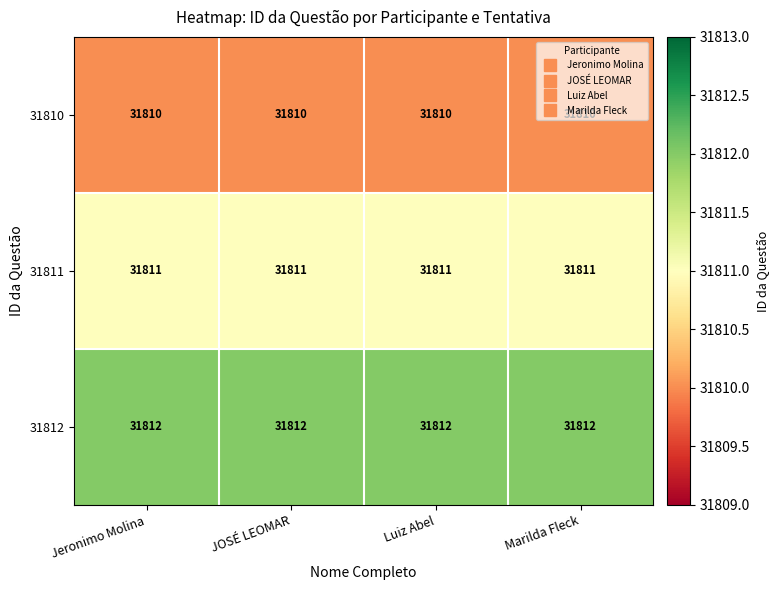

At Luiz Abel, list the series in order from largest to smallest.

31812, 31811, 31810